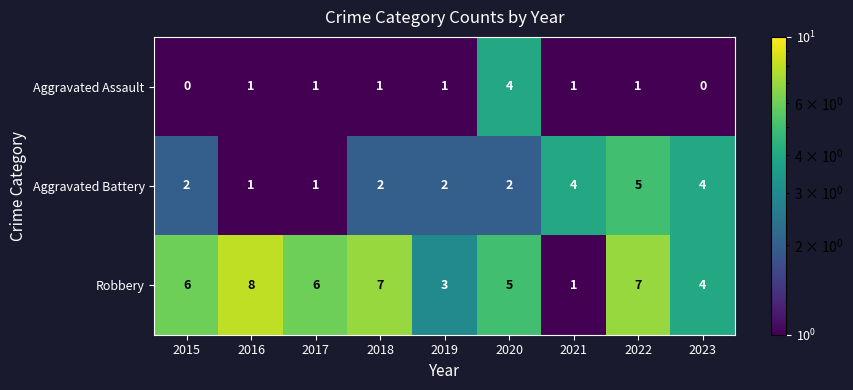

What is the average value of the Aggravated Battery series?

3